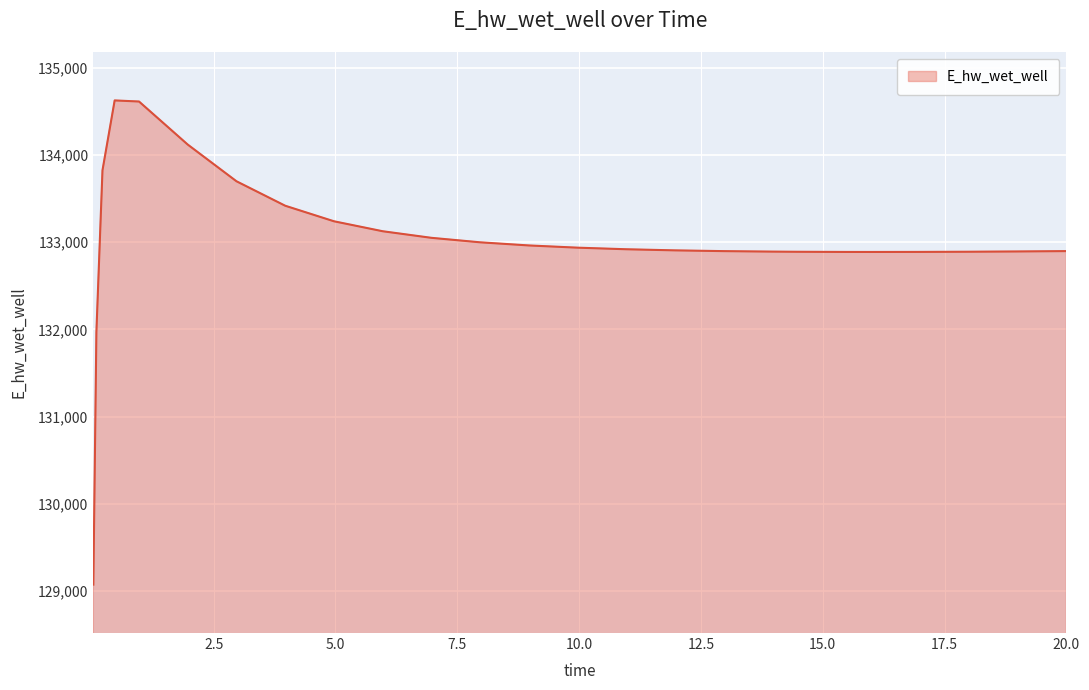

What is the greatest value displayed?

134628.5